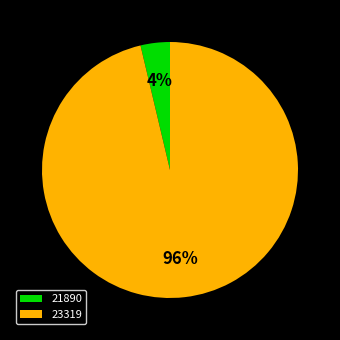

What percentage is the 21890 slice, to the nearest percent?

4%